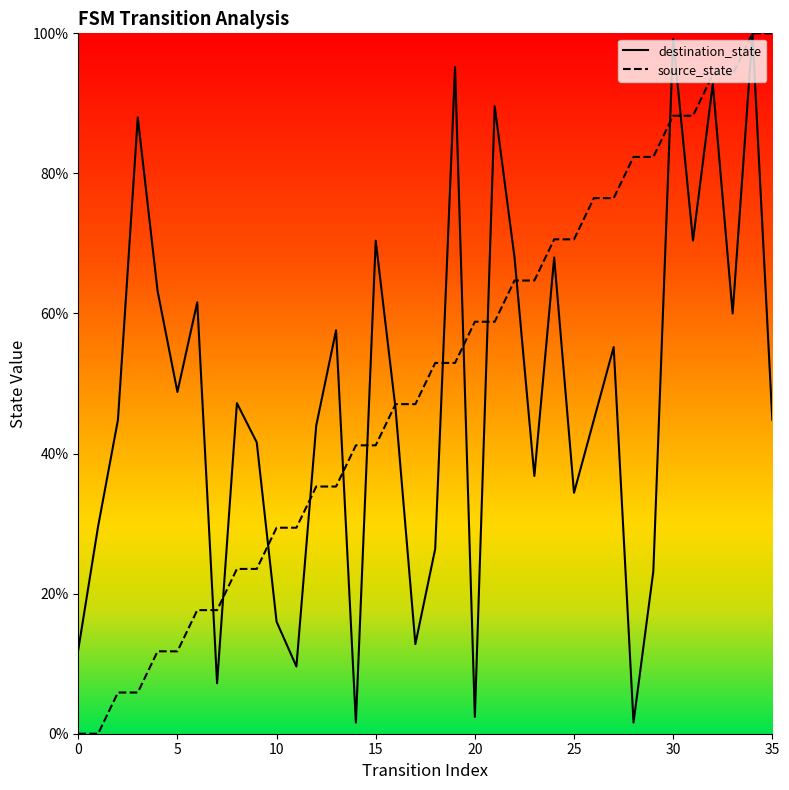

Reading left to right, extract all data points from this chart.

destination_state: 12.0	29.6	44.8	88.0	63.2	48.8	61.6	7.2	47.2	41.6	16.0	9.6	44.0	57.6	1.6	70.4	46.4	12.8	26.4	95.2	2.4	89.6	68.0	36.8	68.0	34.4	44.8	55.2	1.6	23.2	99.2	70.4	92.8	60.0	100.0	44.8
source_state: 0.0	0.0	5.9	5.9	11.8	11.8	17.6	17.6	23.5	23.5	29.4	29.4	35.3	35.3	41.2	41.2	47.1	47.1	52.9	52.9	58.8	58.8	64.7	64.7	70.6	70.6	76.5	76.5	82.4	82.4	88.2	88.2	94.1	94.1	100.0	100.0